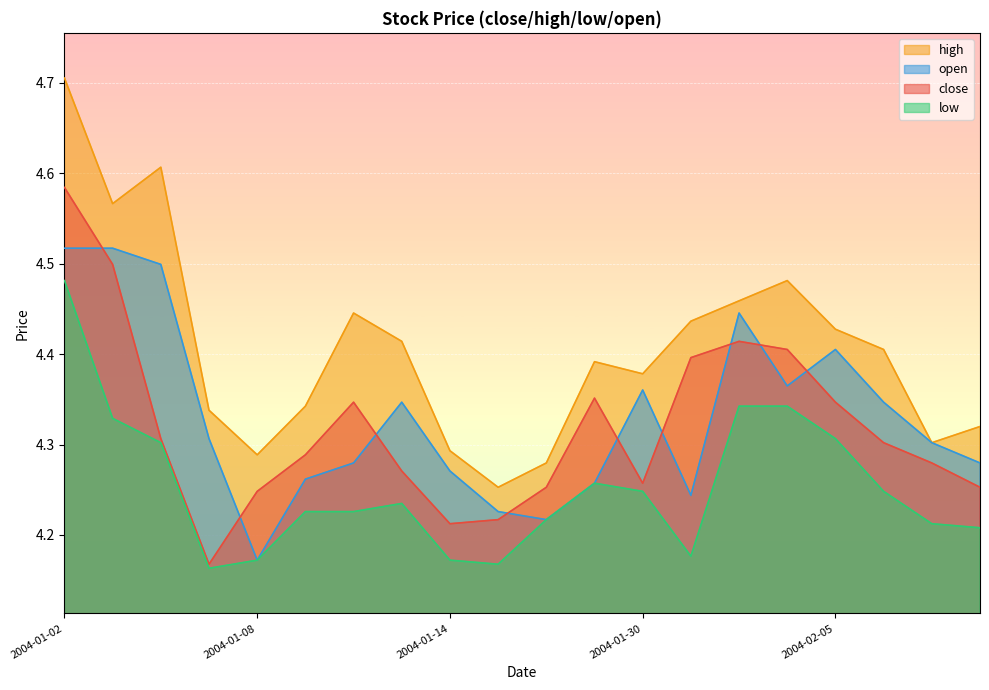

What is the difference between the low values at 2004-01-12 and 2004-01-07?

0.1